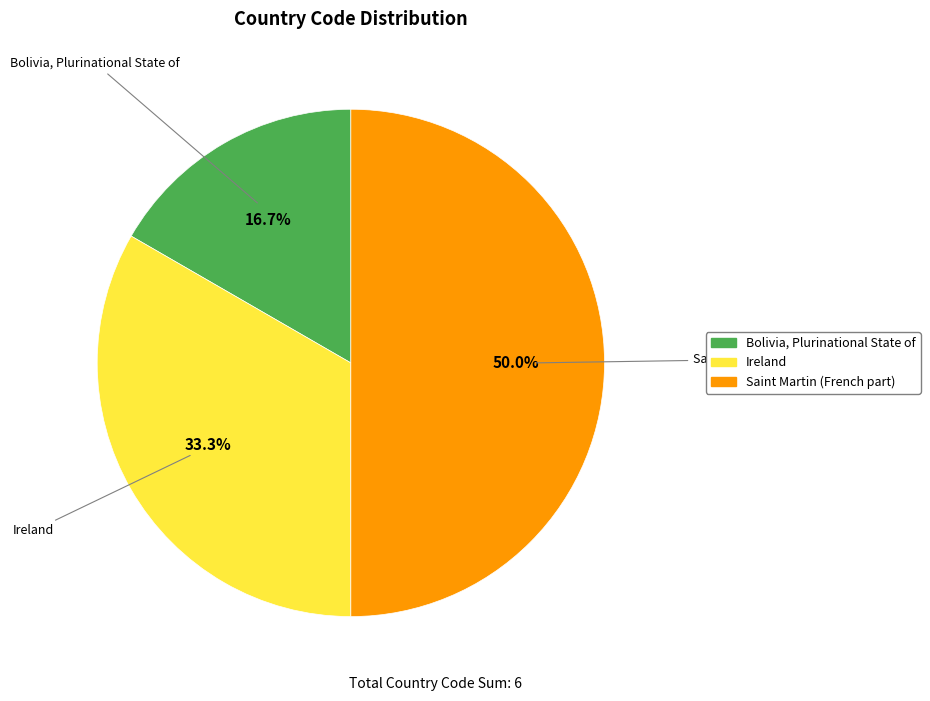

To the nearest percent, what percentage of the pie is Bolivia, Plurinational State of?

17%